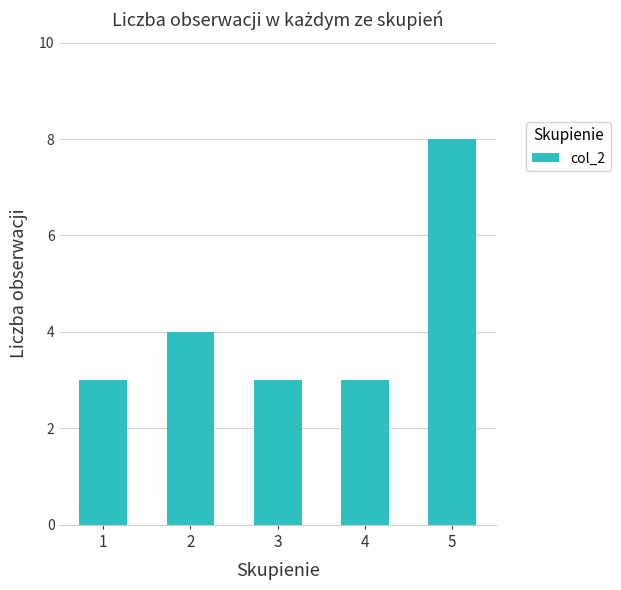

How many categories are shown in the chart?

5